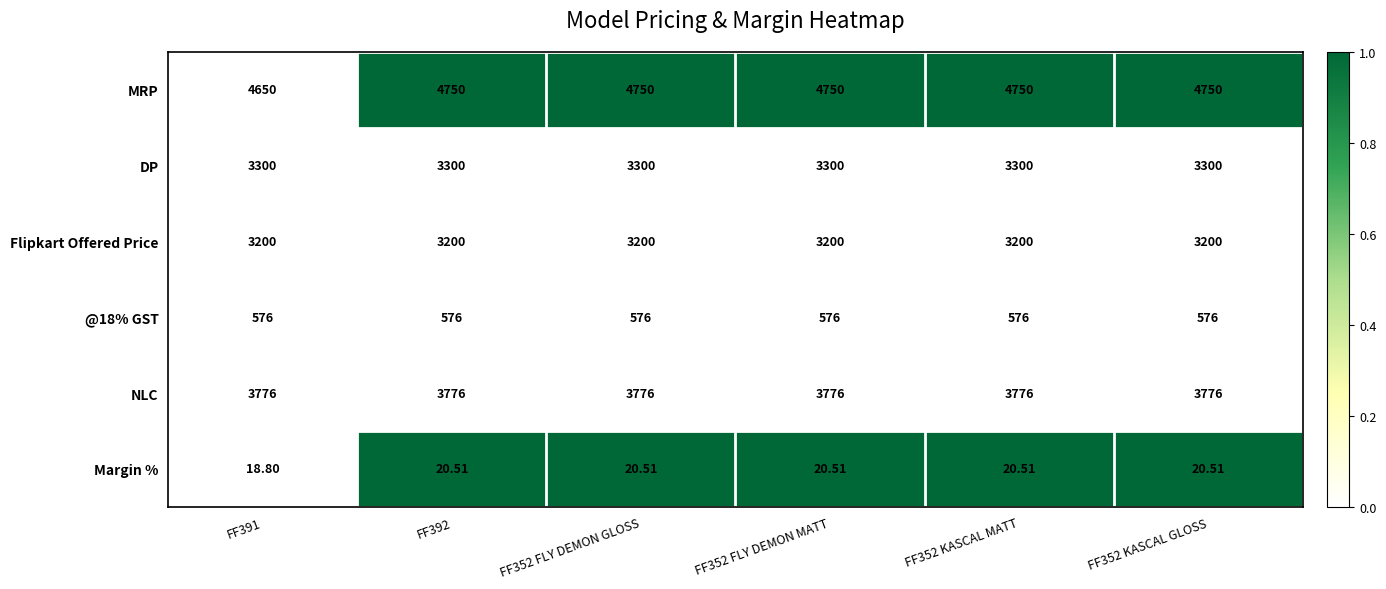

Which series has the widest spread of values?

MRP